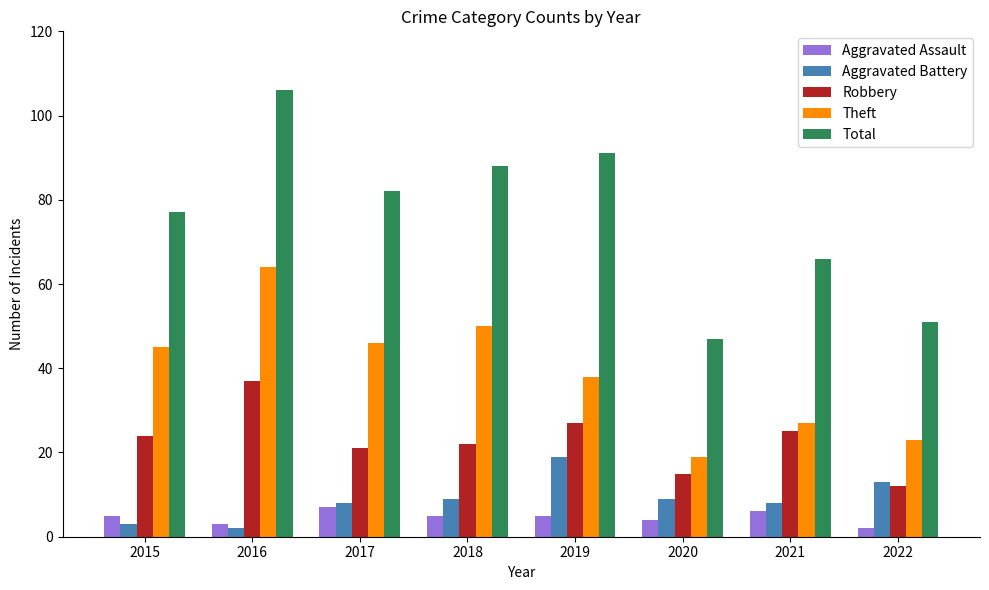

Read the Aggravated Assault value at 2015.

5